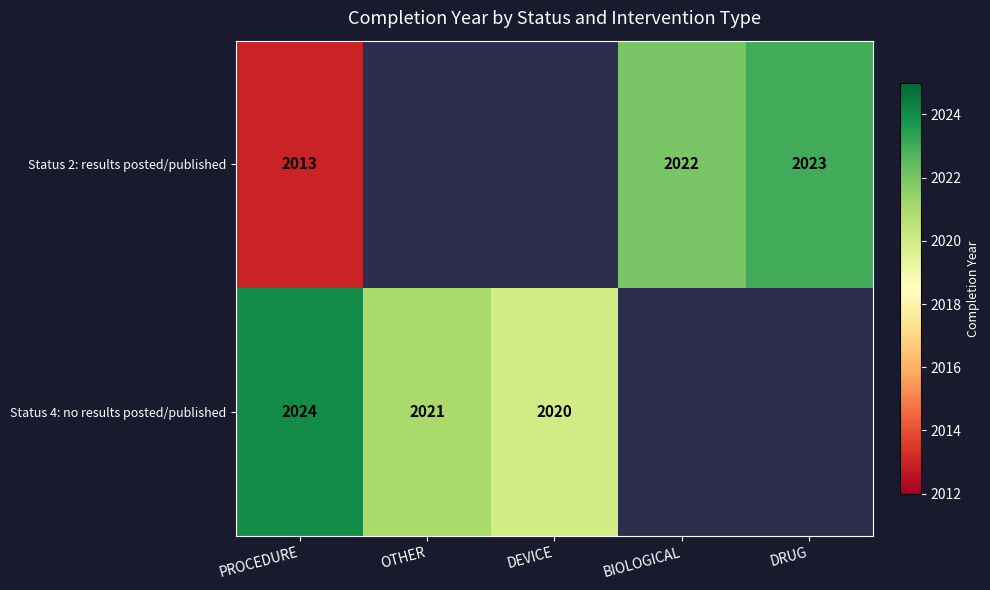

The value of Status 4: no results posted/published at OTHER is 2021. True or false?

True